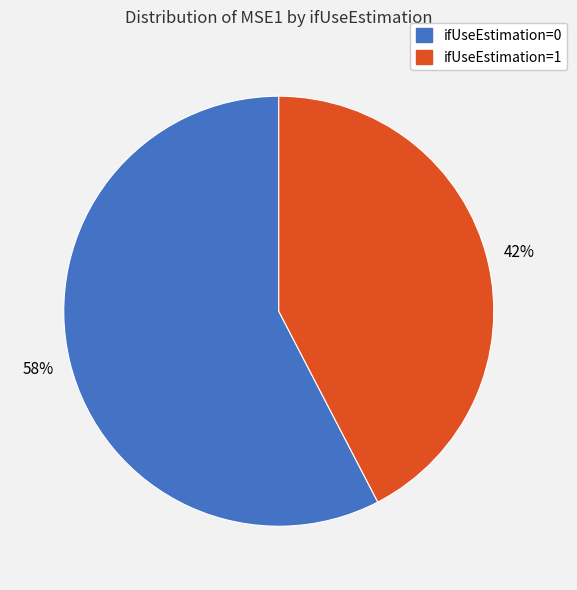

Is there a majority slice in this chart?

Yes